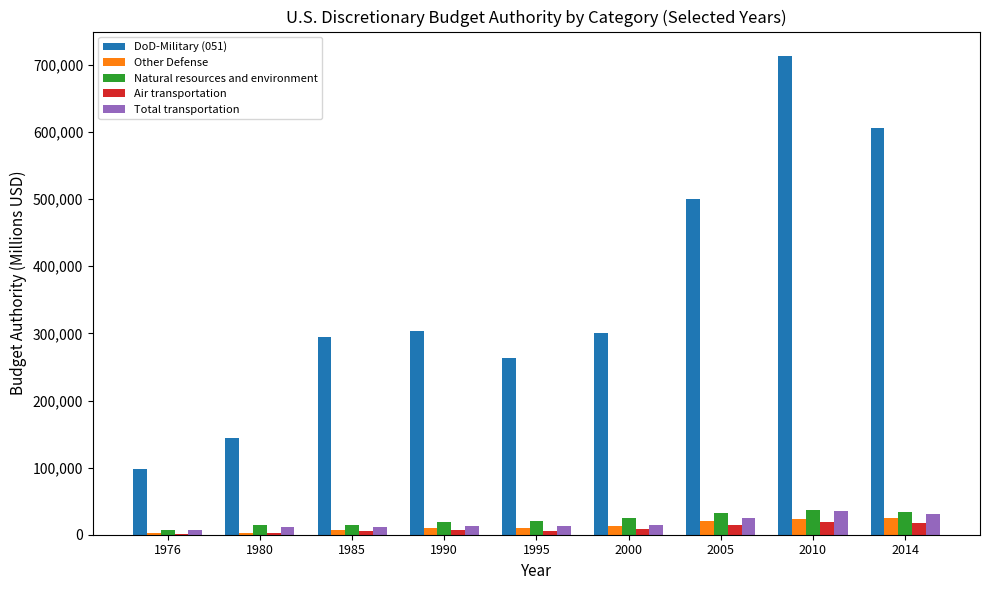

What is the average value of the Total transportation series?

18156